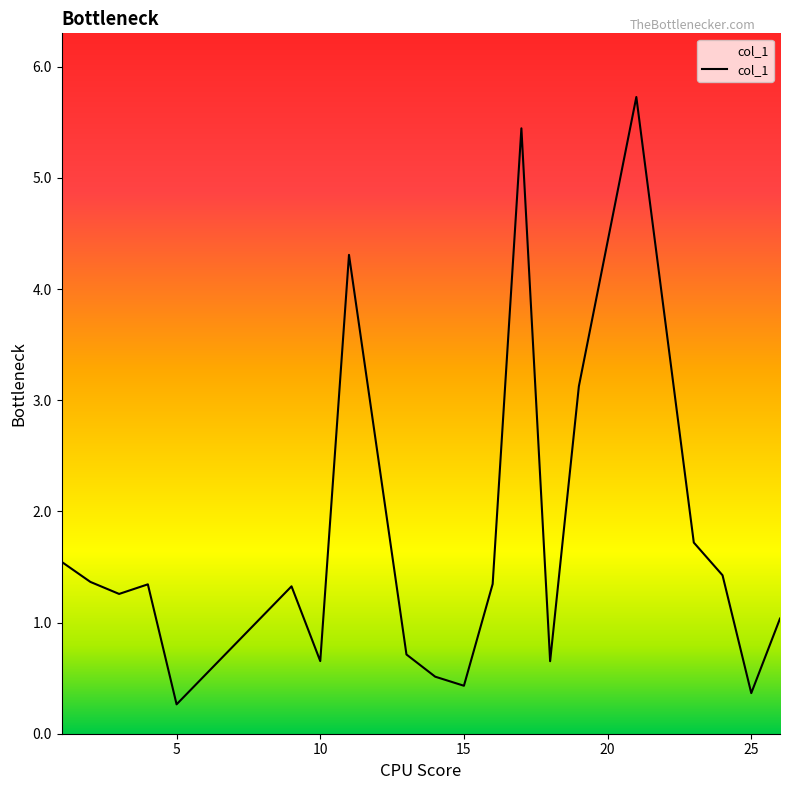

What is the maximum value shown in the chart?

5.7